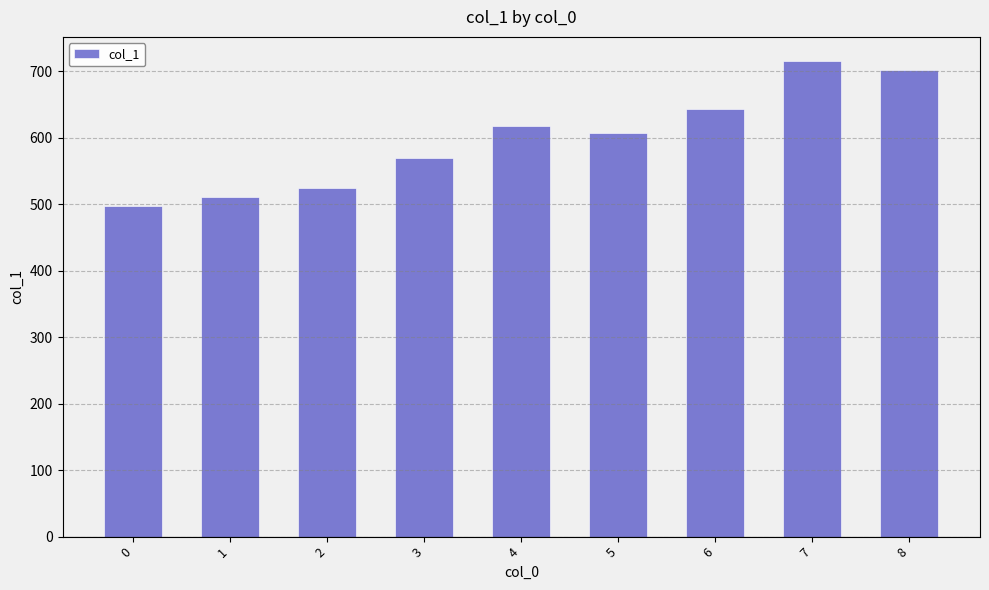

What is the change in value from 0 to 5?

+110.8